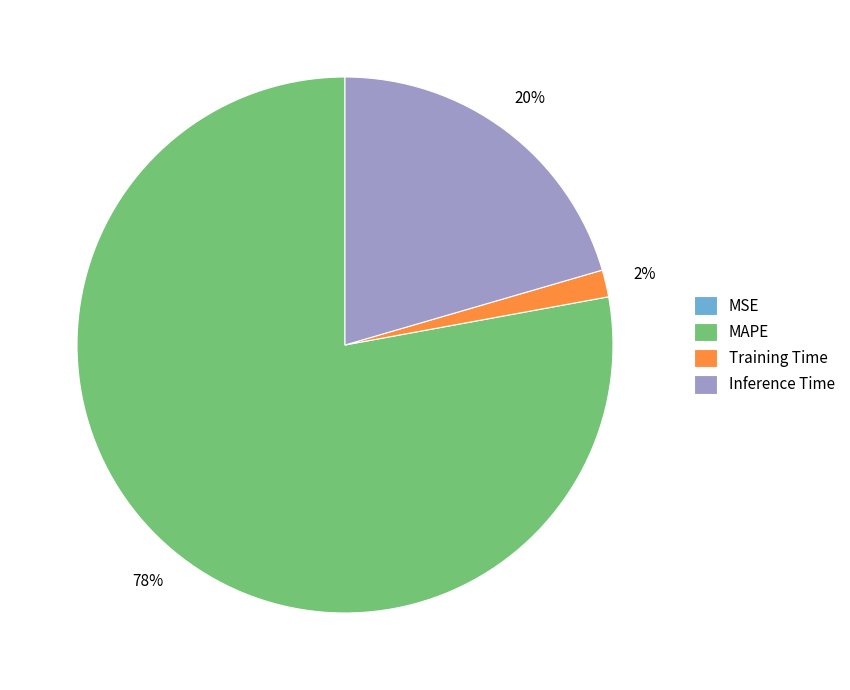

True or false: Training Time accounts for 2% of the total.

True